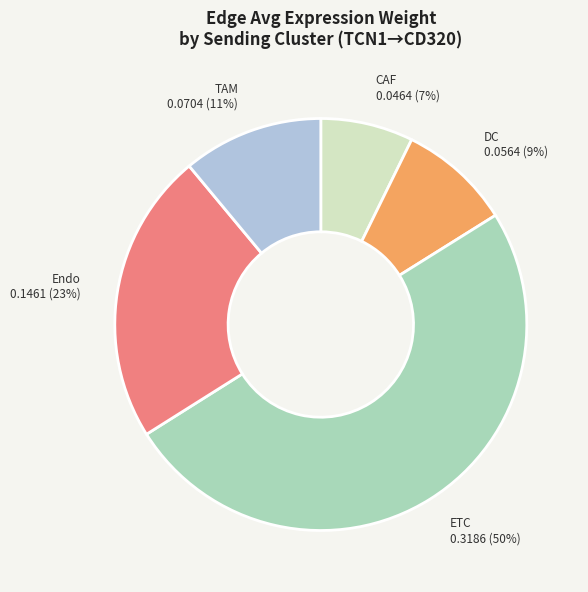

Do DC and TAM together represent more than half of the pie?

No